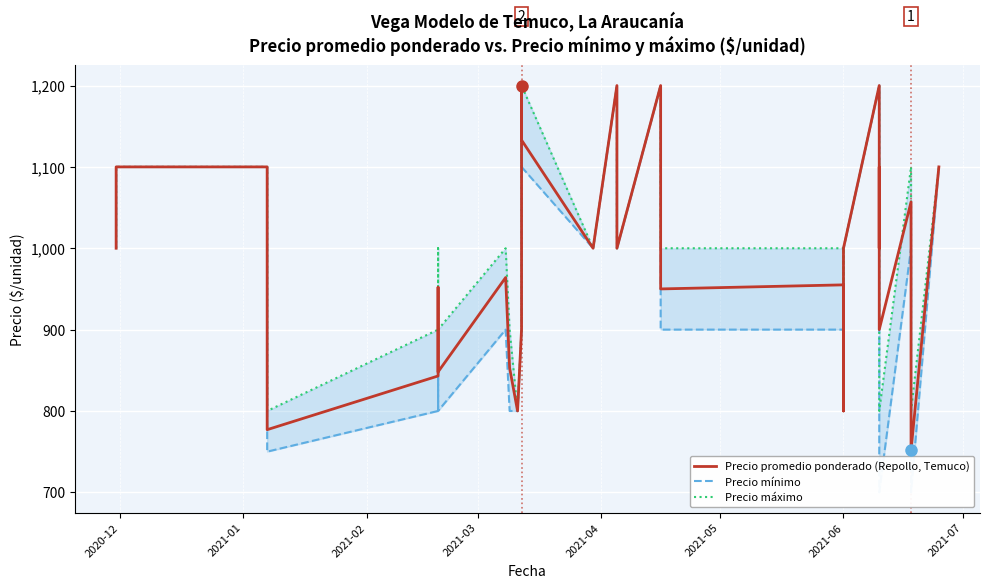

Reading right to left, list all the values displayed in this chart.

Precio promedio ponderado (Repollo, Temuco): 1100	752	1057	900	1100	1100	1000	1100	1200	1000	800	950	900	955	950	1000	1200	1000	1000	1000	1200	1000	1000	1000	1133	1200	900	800	853	964	848	952	843	777	1100	1100	1057	1000
Precio mínimo: 1100	700	1000	700	1100	1100	1000	1100	1200	1000	800	900	900	900	900	1000	1200	1000	1000	1000	1200	1000	1000	1000	1100	1200	900	800	800	900	800	900	800	750	1100	1100	1000	1000
Precio máximo: 1100	800	1100	800	1100	1100	1000	1100	1200	1000	800	1000	900	1000	1000	1000	1200	1000	1000	1000	1200	1000	1000	1000	1200	1200	900	800	900	1000	900	1000	900	800	1100	1100	1000	1000